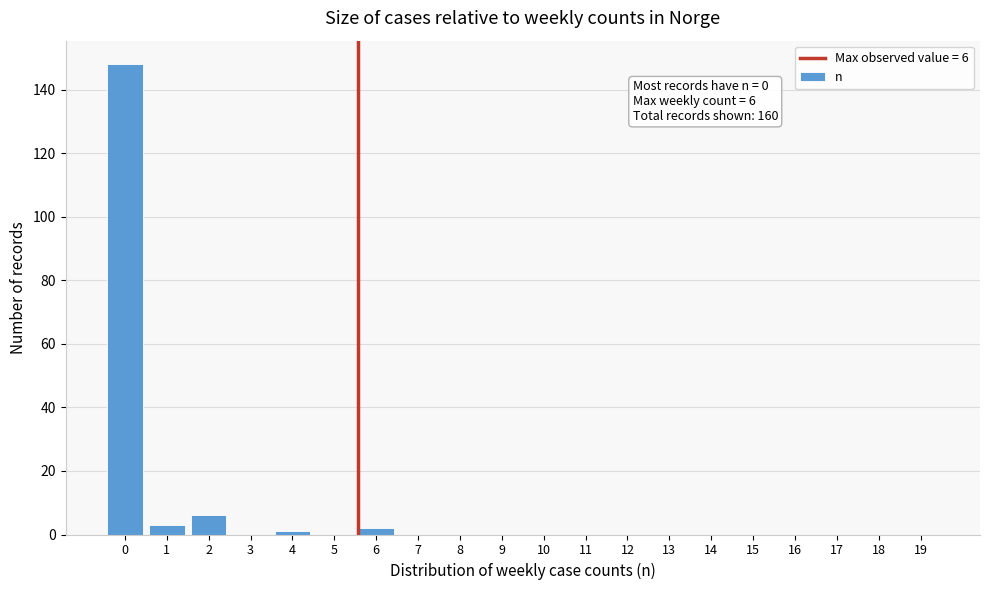

Reading left to right, what are all the values shown in this chart?

0=148	1=3	2=6	3=0	4=1	5=0	6=2	7=0	8=0	9=0	10=0	11=0	12=0	13=0	14=0	15=0	16=0	17=0	18=0	19=0